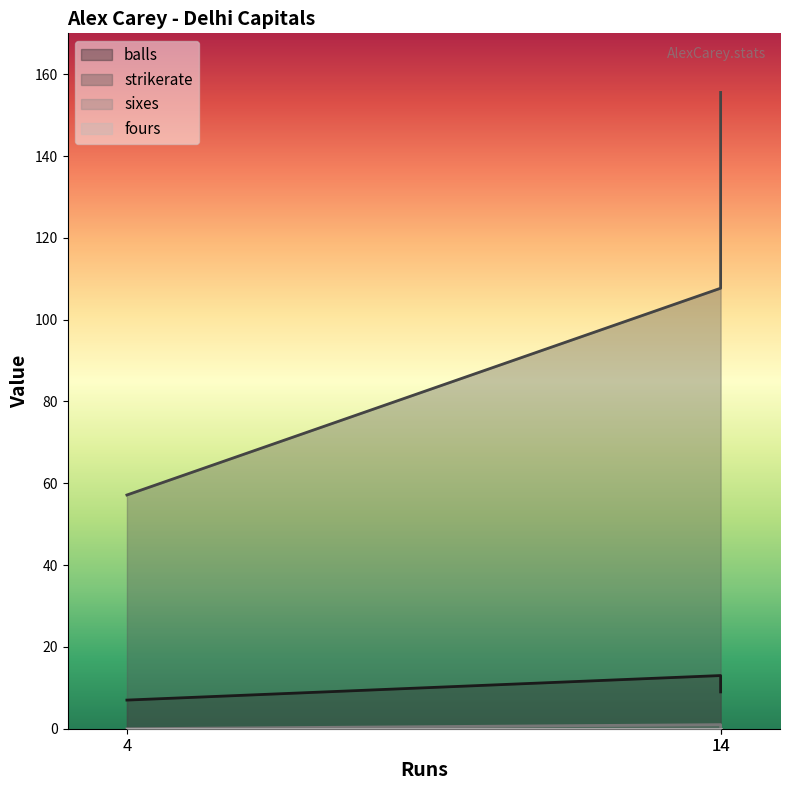

Where is balls nearest to the value 10?

14